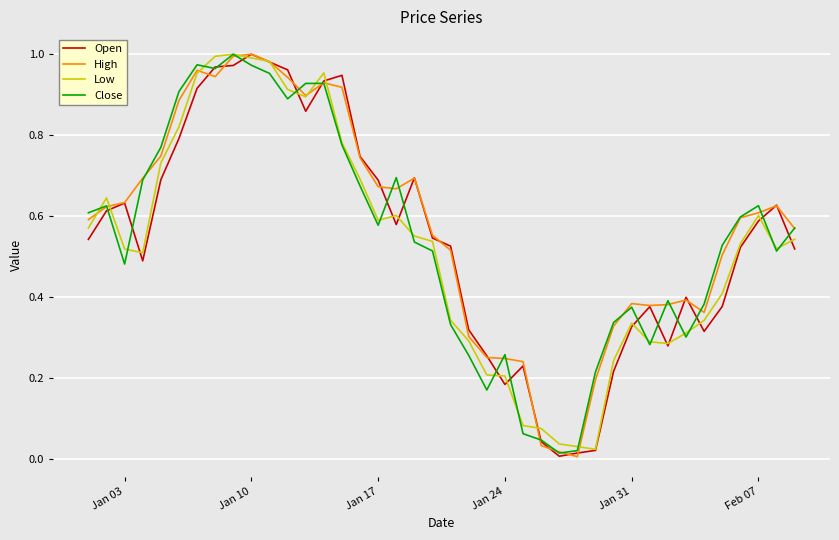

How many distinct data groups are displayed?

4